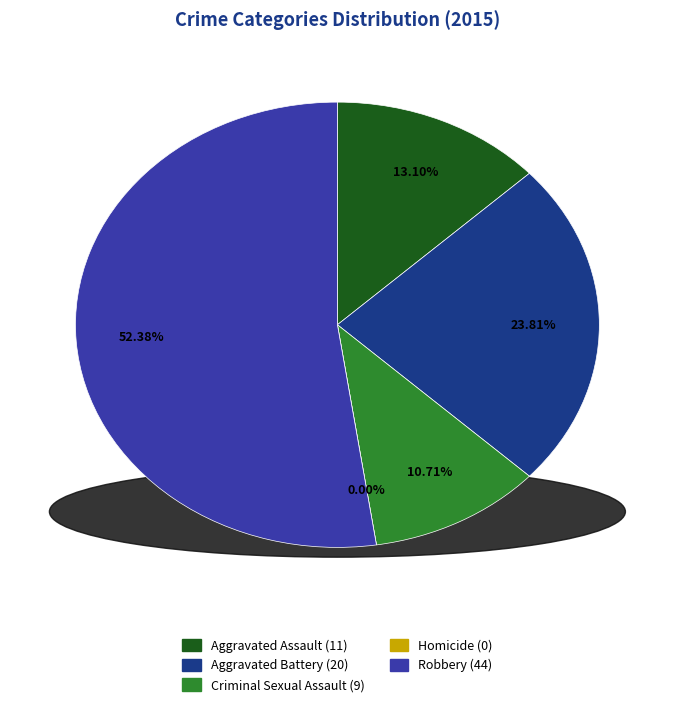

What is the change in value from Aggravated Assault to Homicide?

-11